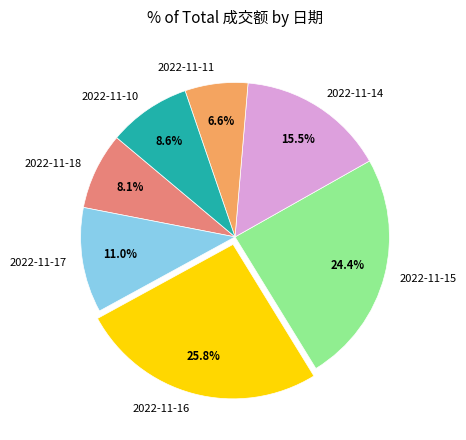

To the nearest percent, what is the difference between the 2022-11-15 and 2022-11-11 slice percentages?

18%